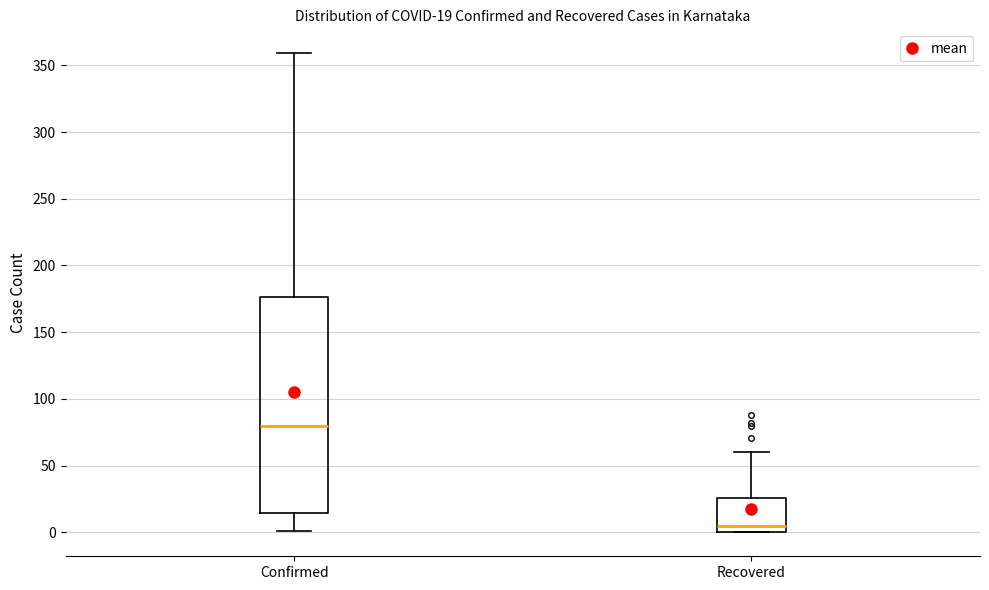

Which box has the highest median line?

Confirmed